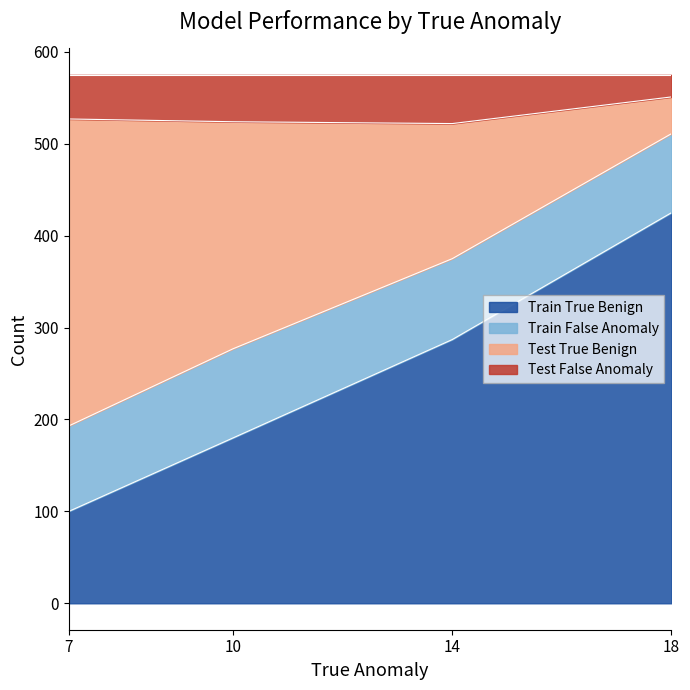

Between 10 and 18, which is larger?

18